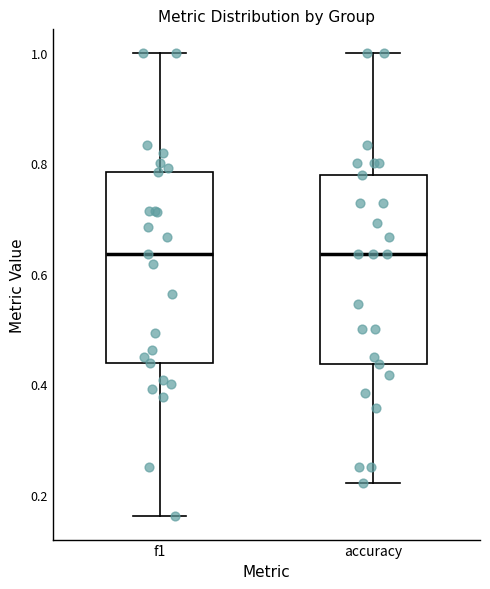

Reading left to right, read every box against the y-axis: the position of its median line, the range the box covers, and the ends of its whiskers. The values are not printed on the chart, so give them approximately, as read against the axis.

f1: median 0.64, box 0.44 to 0.78, whiskers 0.16 to 1.00
accuracy: median 0.64, box 0.44 to 0.78, whiskers 0.22 to 1.00